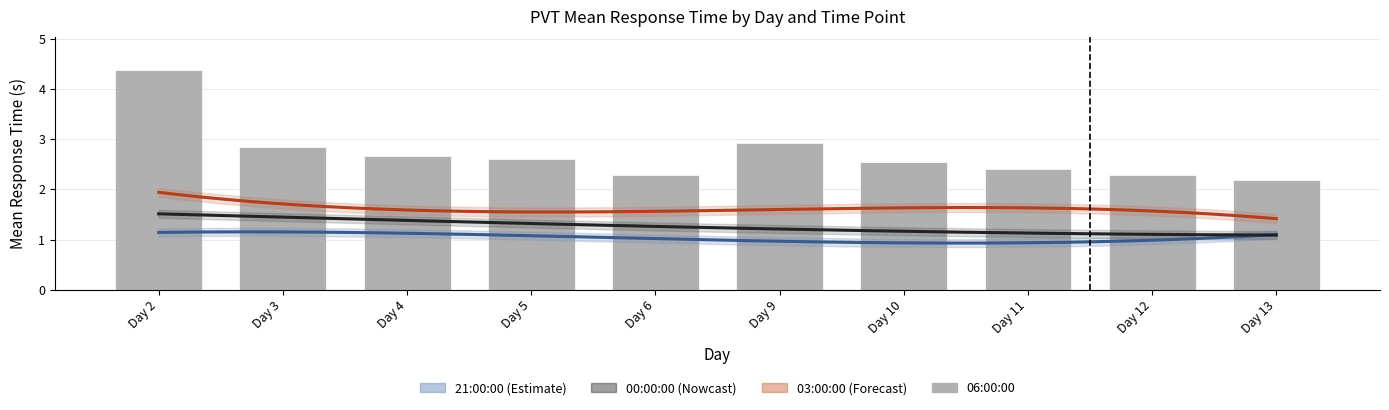

What are all the series names shown in the legend?

21:00:00, 00:00:00, 03:00:00, 06:00:00